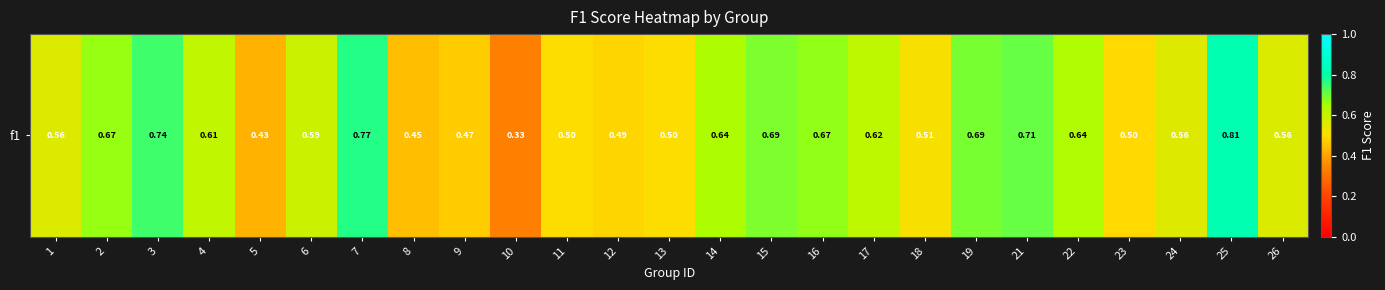

Where is the data nearest to the value 0?

10